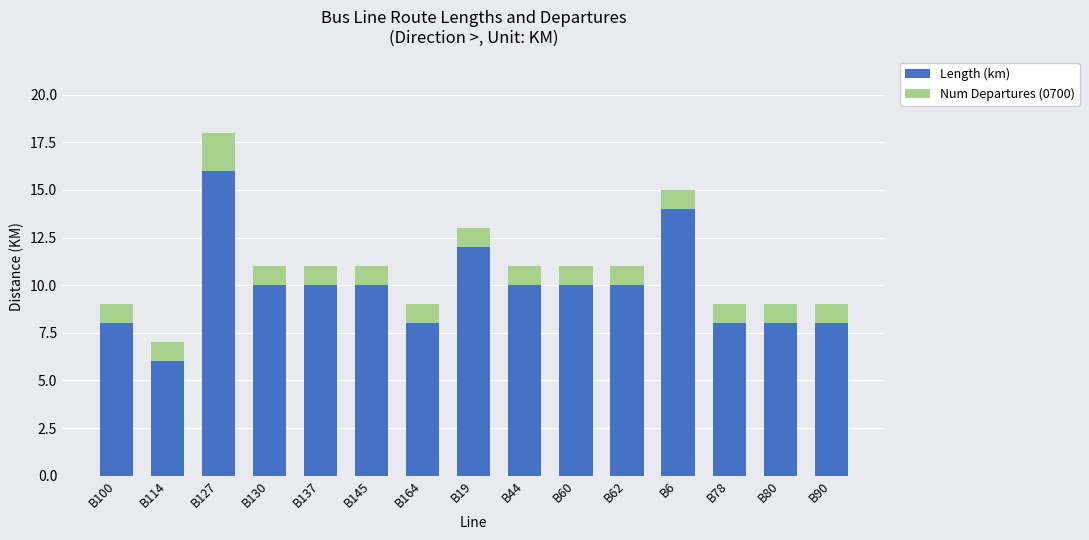

What is the lowest value of the Length (km) series?

6